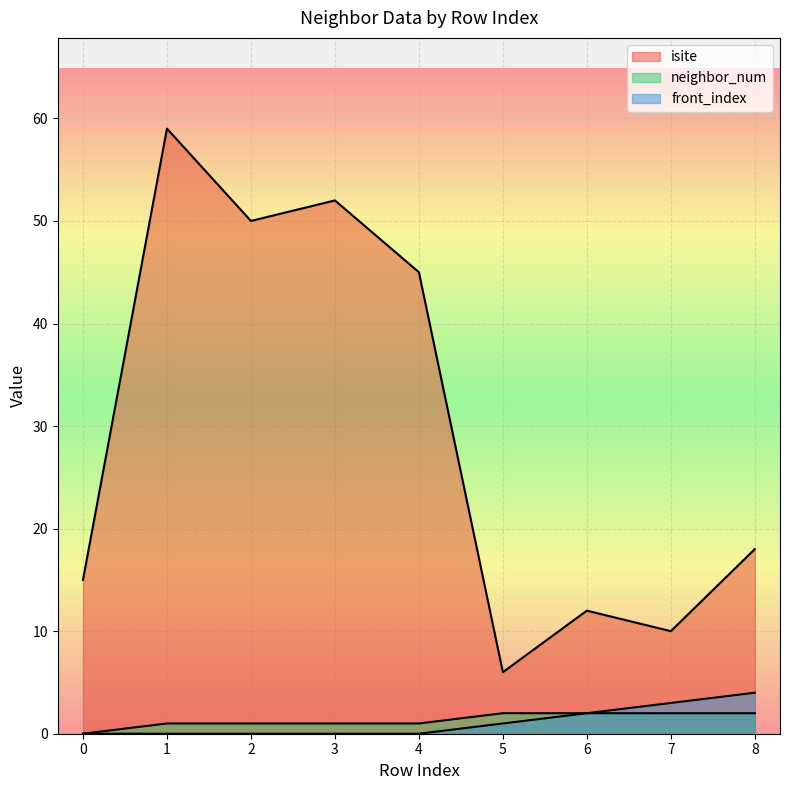

What is the spread (max minus min) of values at 1?

59